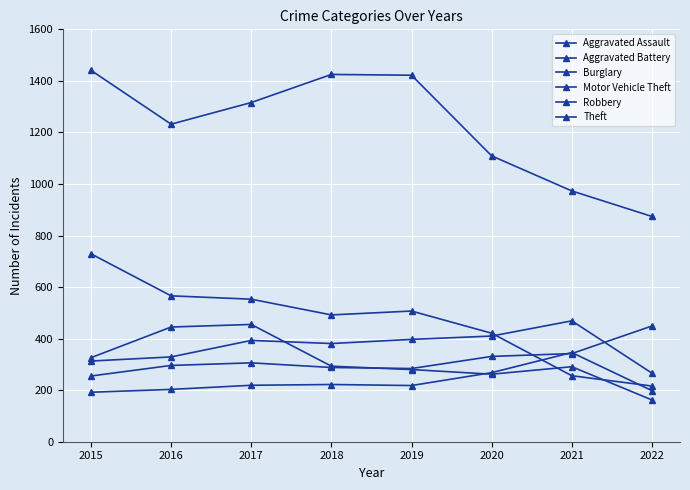

How many values in the Robbery series are below 293?

4